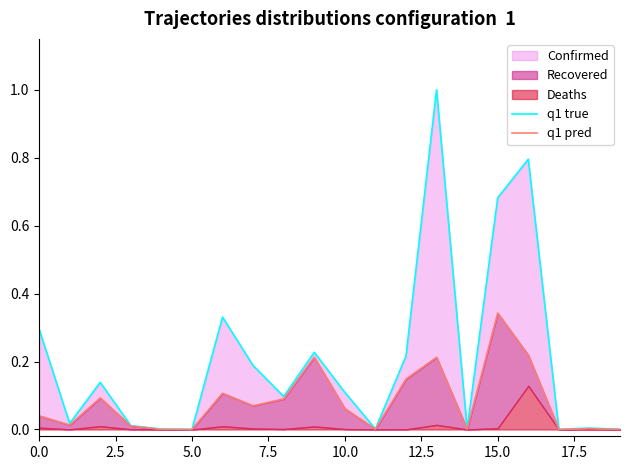

What position from the left is 14?

15